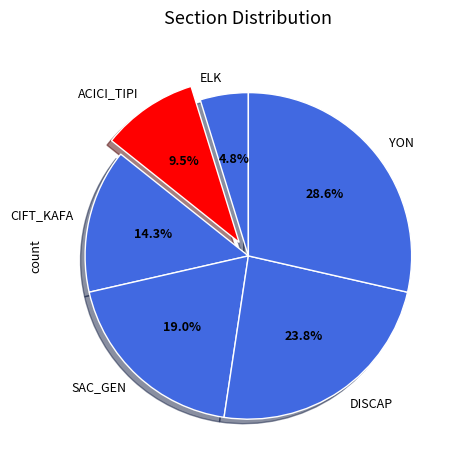

How many segments does this pie chart have?

6